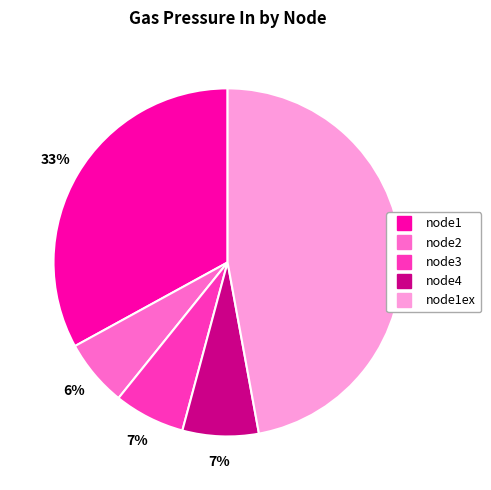

Does any single category account for the majority?

No